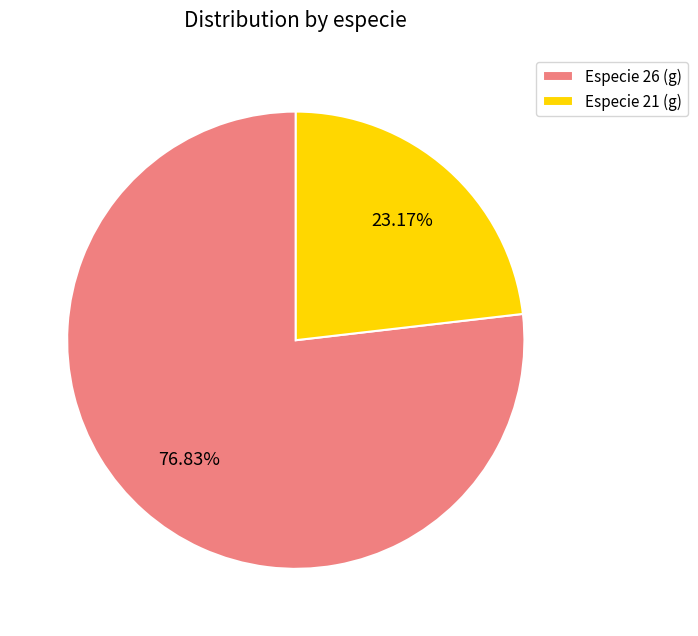

What is the largest slice in the pie chart?

Especie 26 (g)